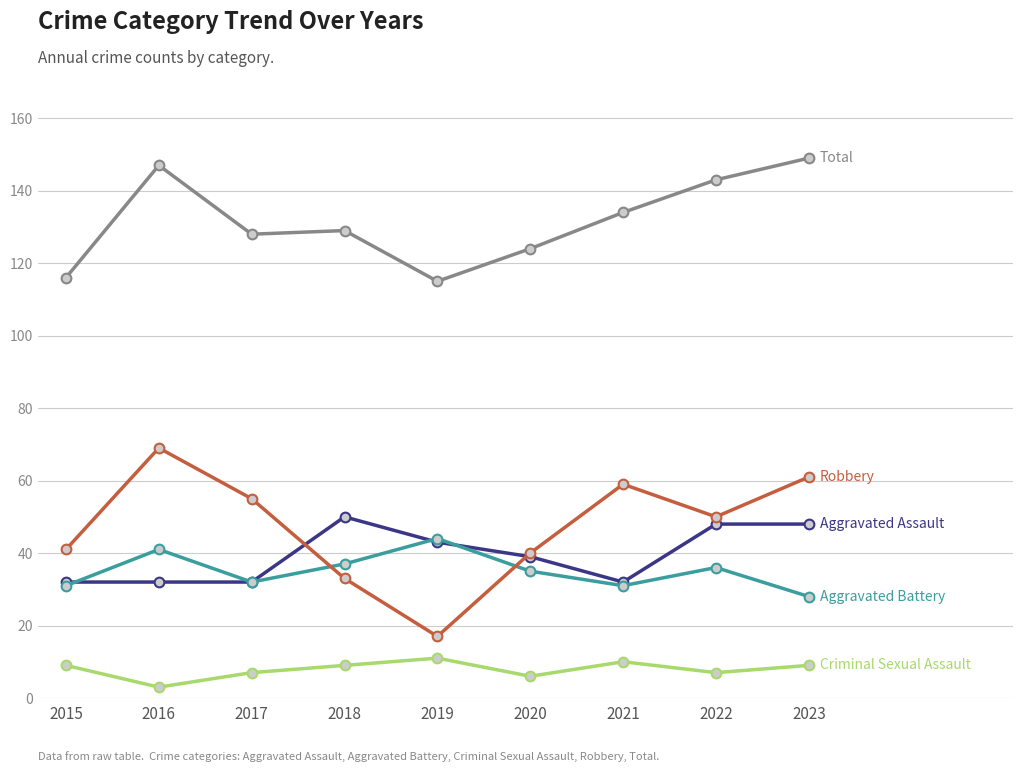

What is the total value across all series at 2020?

244